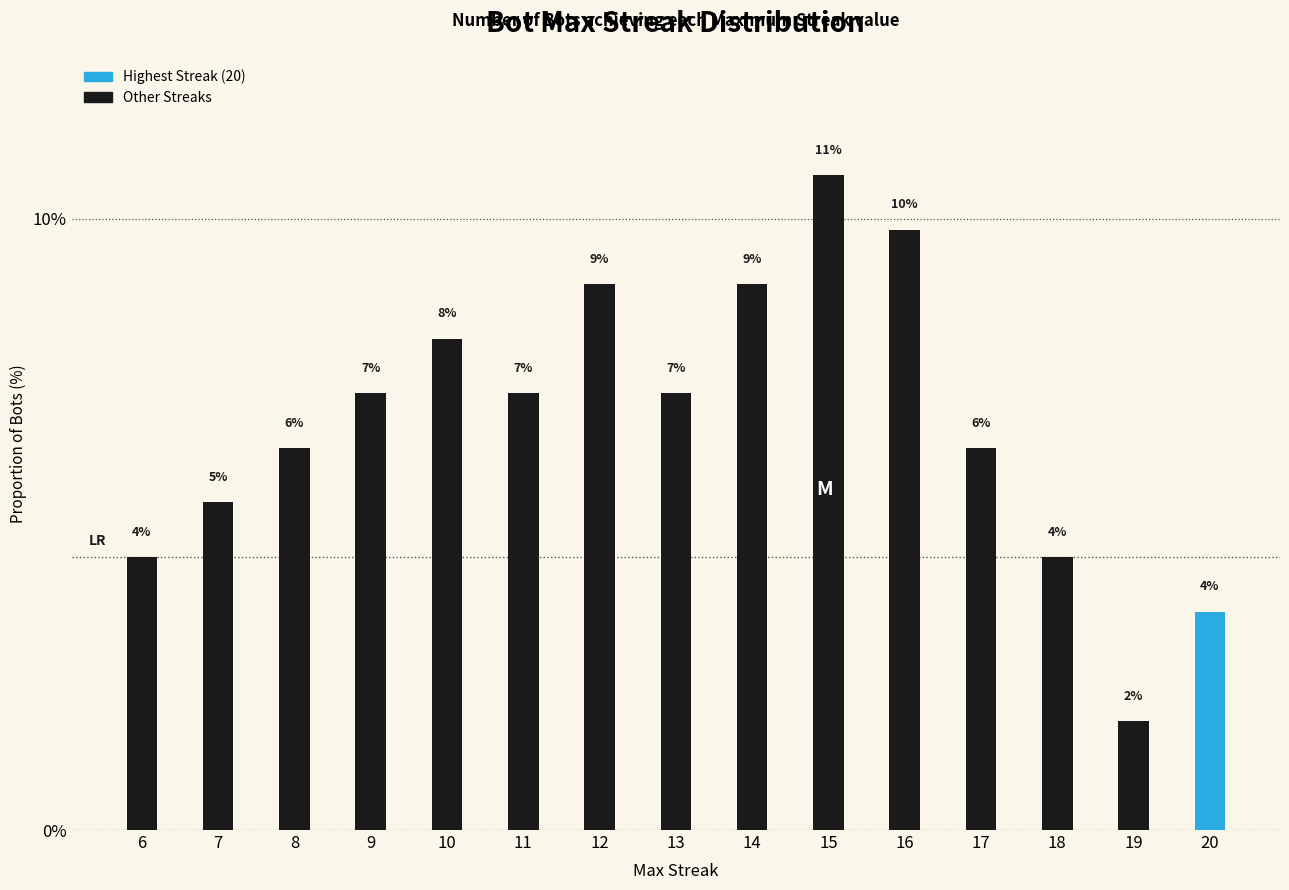

At which label is the value closest to 6?

8